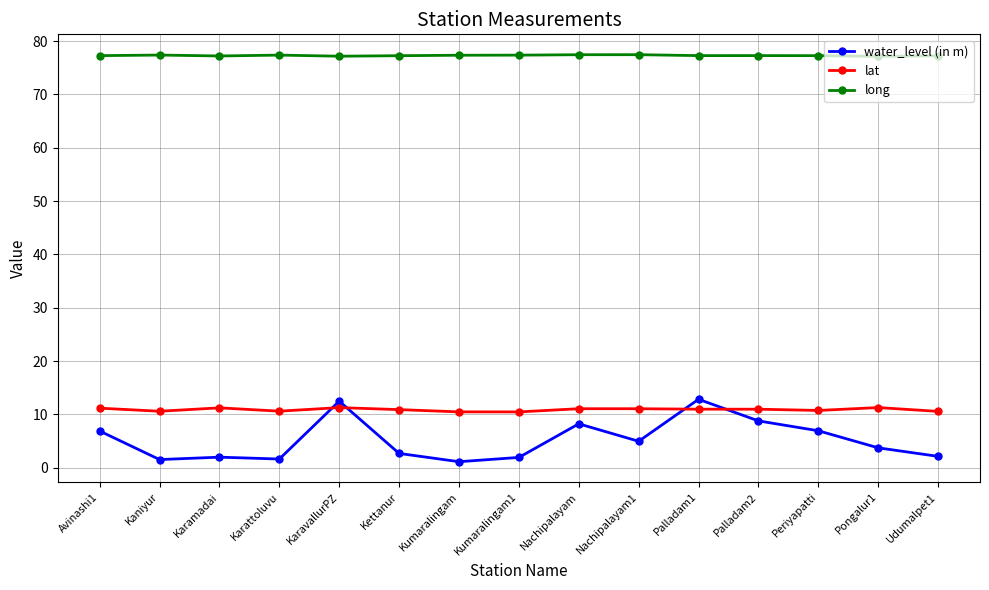

Between Karamadai and Palladam1, which series saw the biggest shift?

water_level (in m)